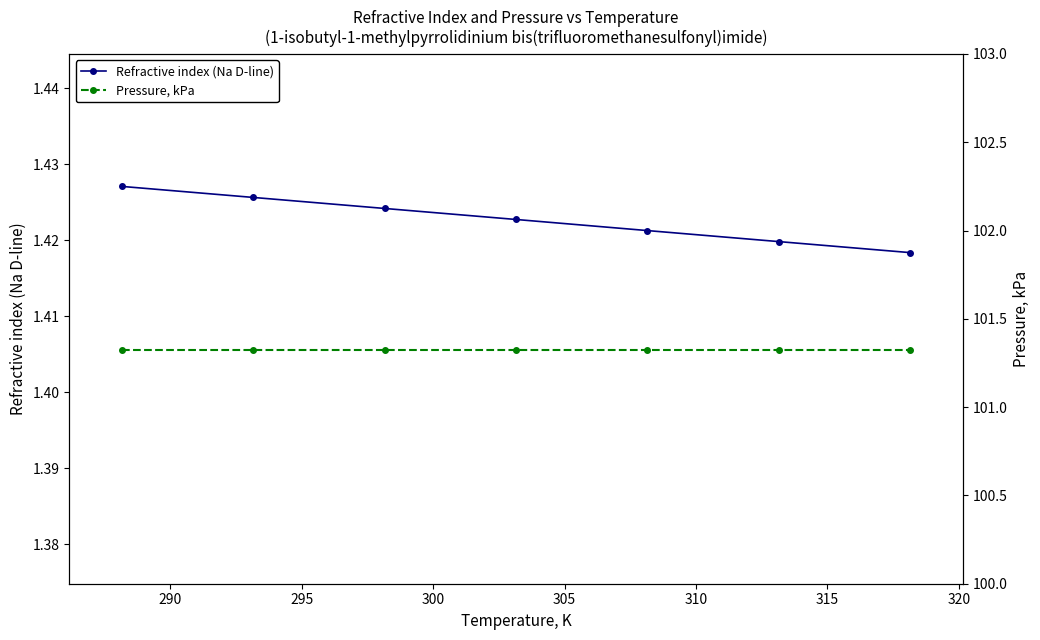

What are all the series names shown in the legend?

Refractive index (Na D-line), Pressure, kPa